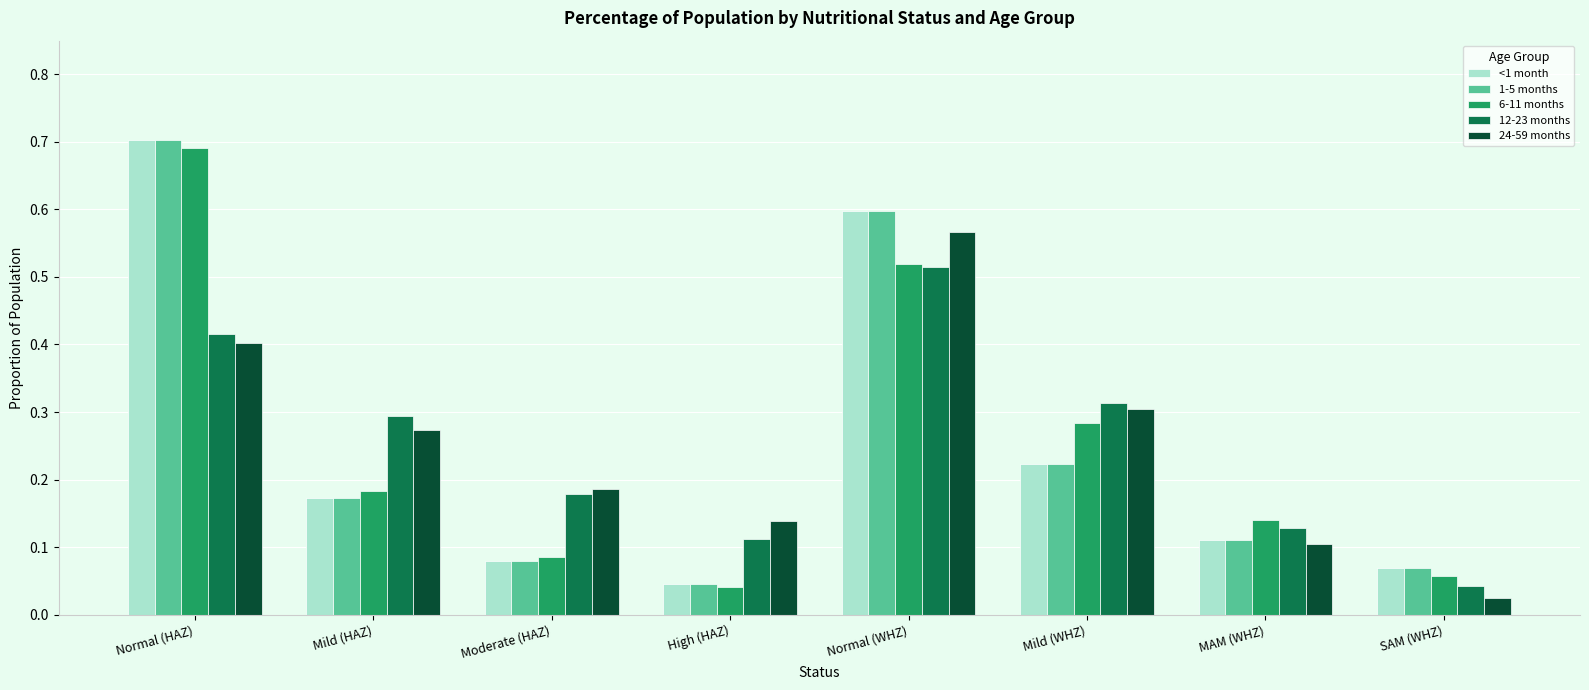

Is it true that 6-11 months equals 0.1 at Mild (WHZ)?

False